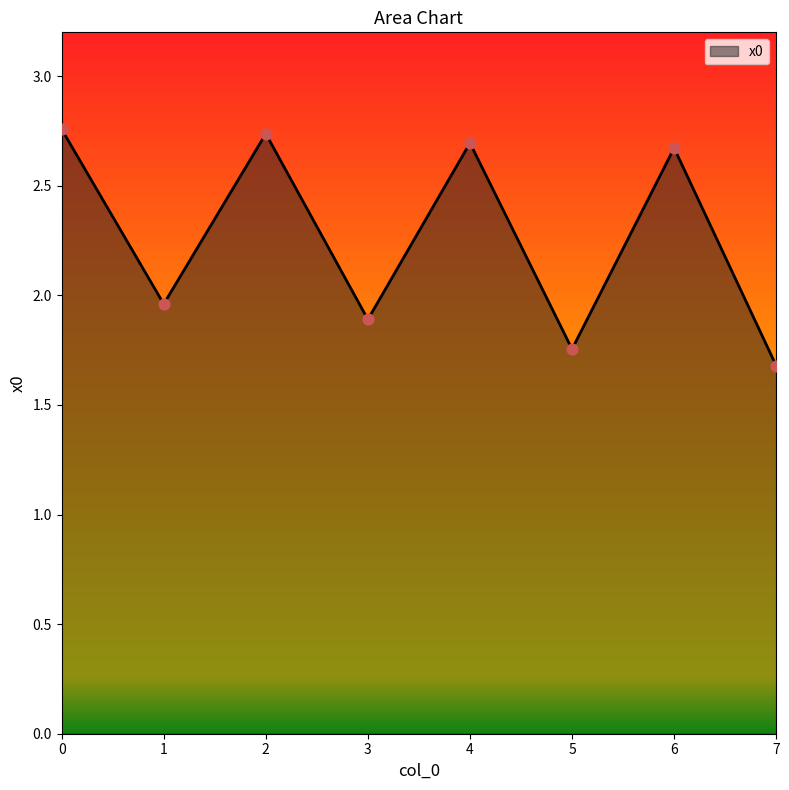

What is the change in value from 1 to 4?

+0.7